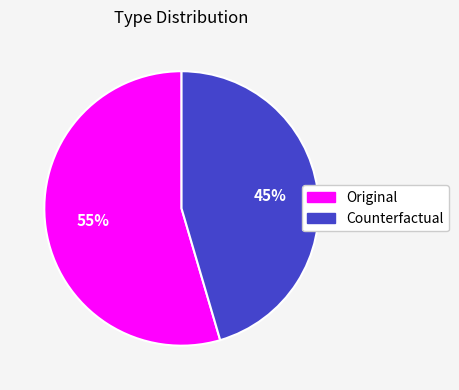

Rank the categories by value from highest to lowest.

Original, Counterfactual